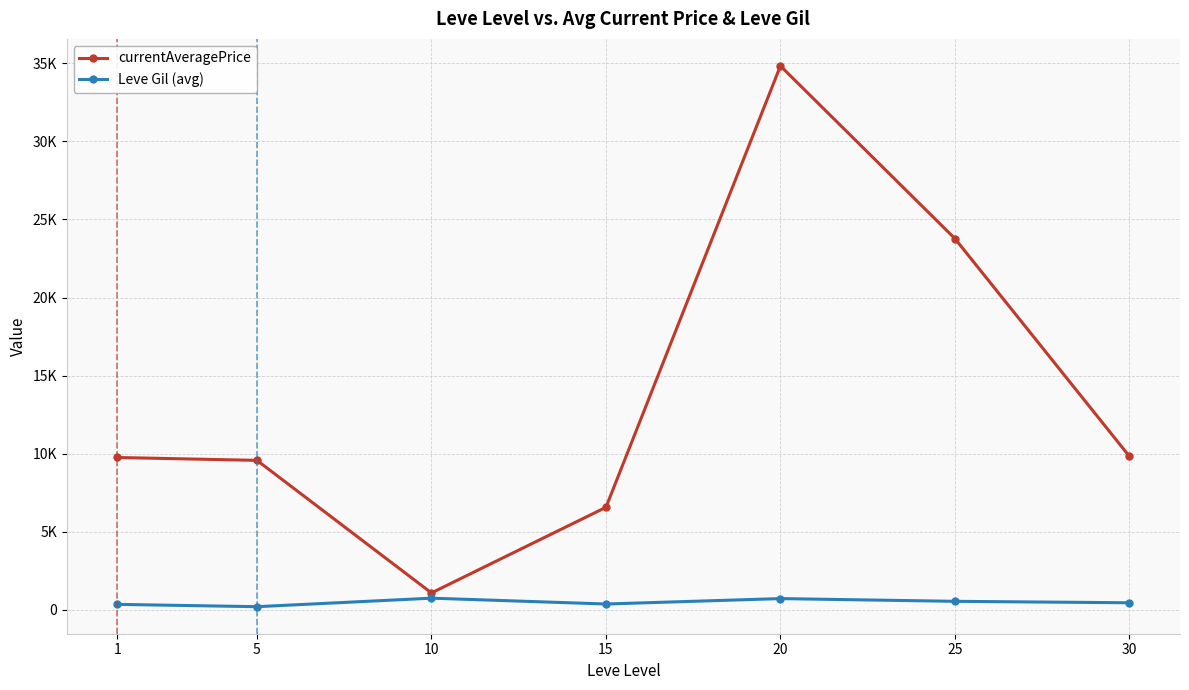

True or false: currentAveragePrice and Leve Gil (avg) cross at least once.

False